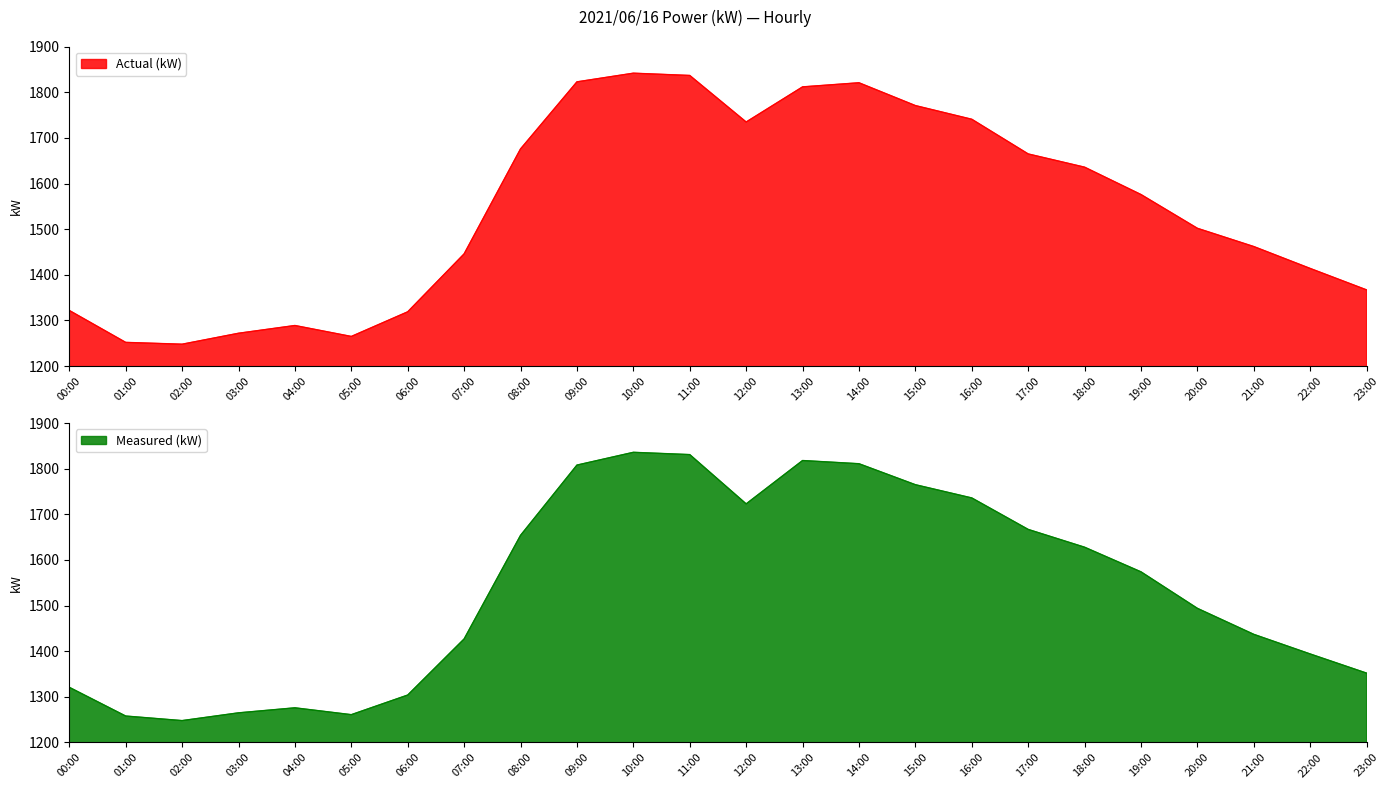

What value does the Measured (kW) series have at 20:00, to the nearest 100?

1500